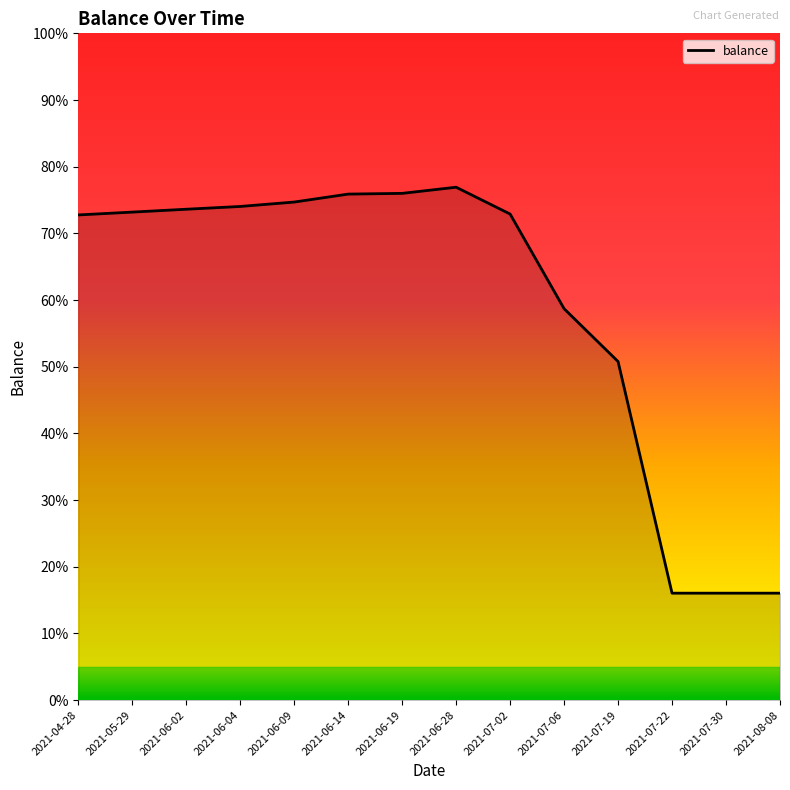

The chart shows a value of 0.4 at 2021-06-14. True or false?

False